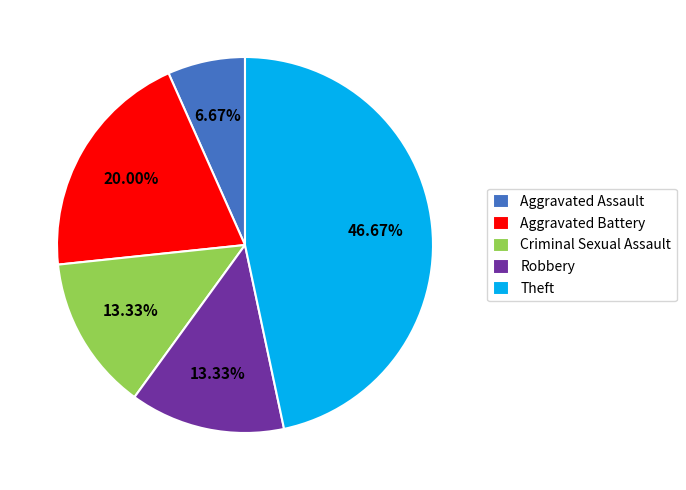

To the nearest percent, what portion does Robbery represent?

13%